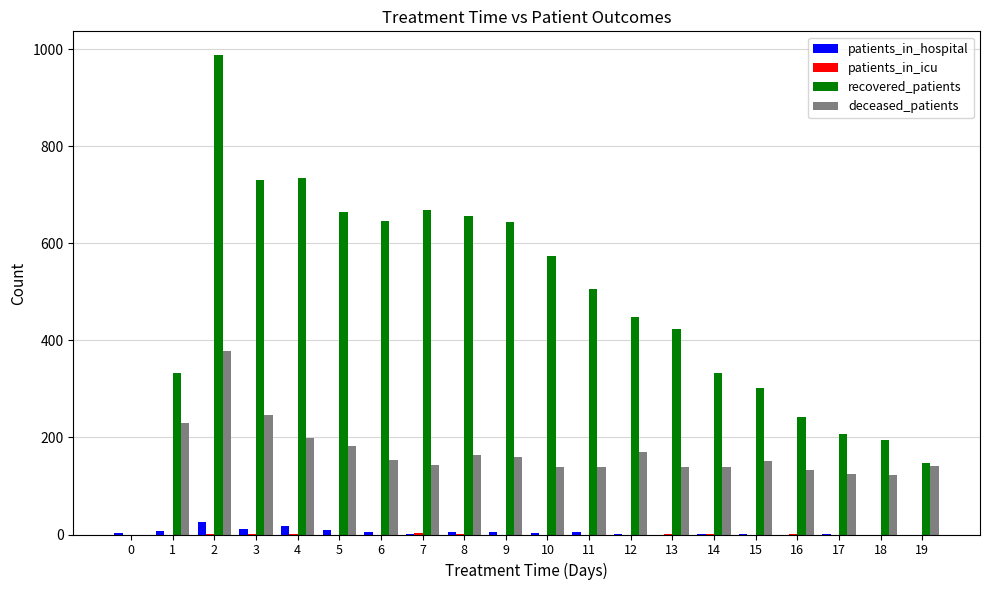

Which series has the largest total across all categories?

recovered_patients